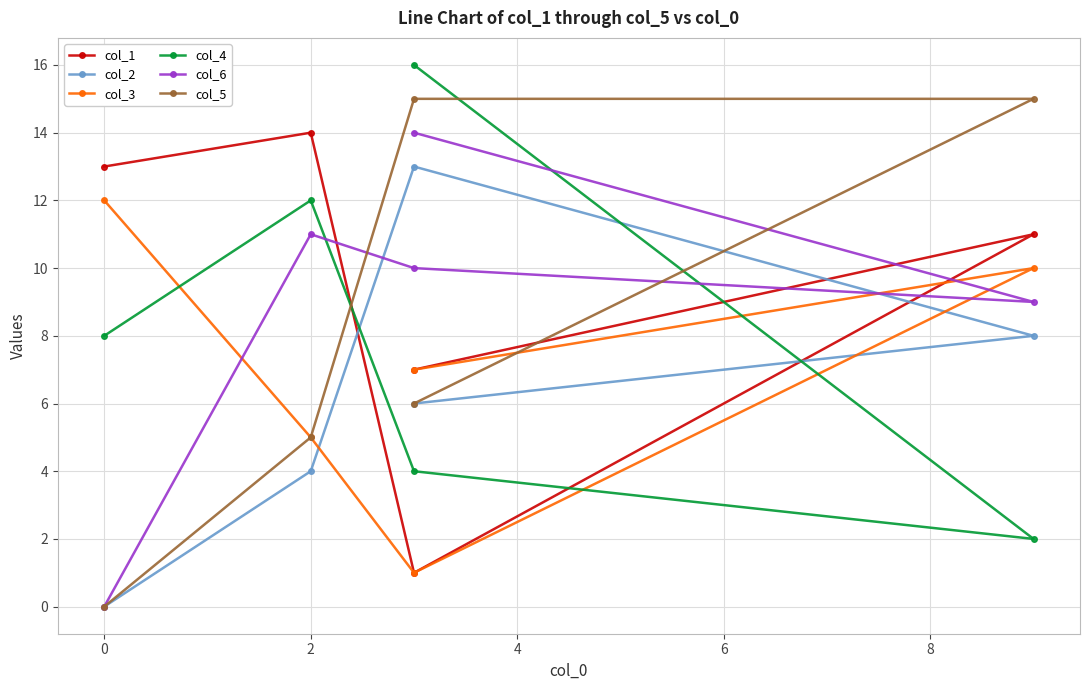

Which series has the largest total across all categories?

col_1